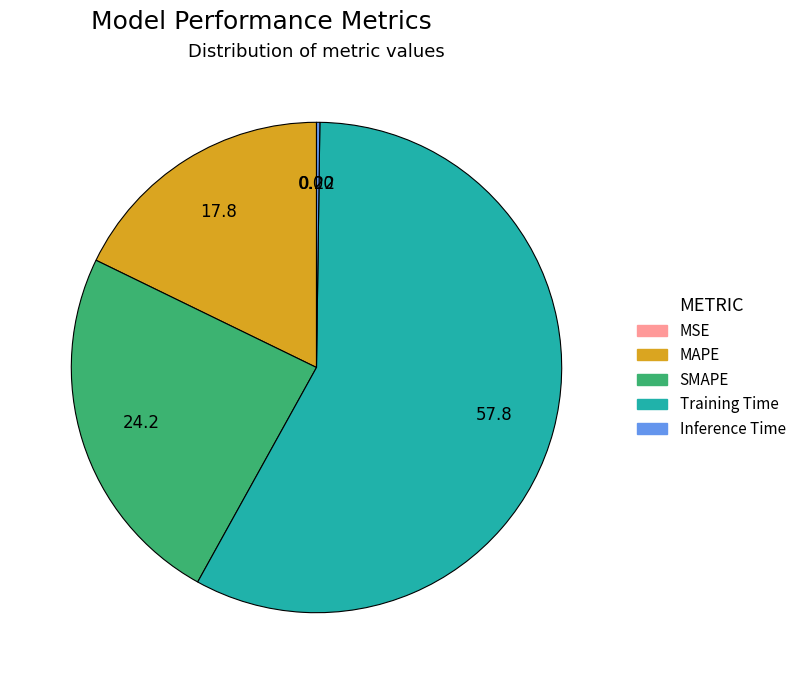

Which slice is the largest?

Training Time